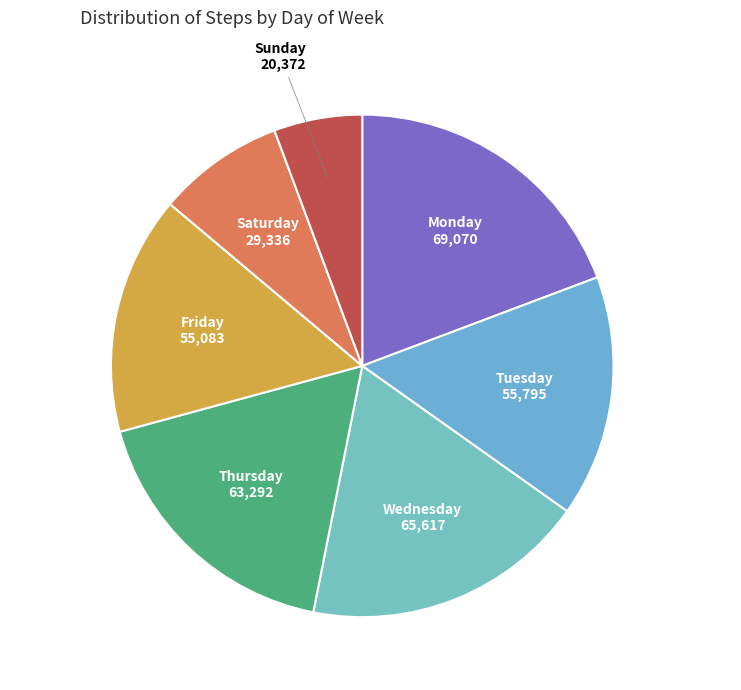

How many segments does this pie chart have?

7